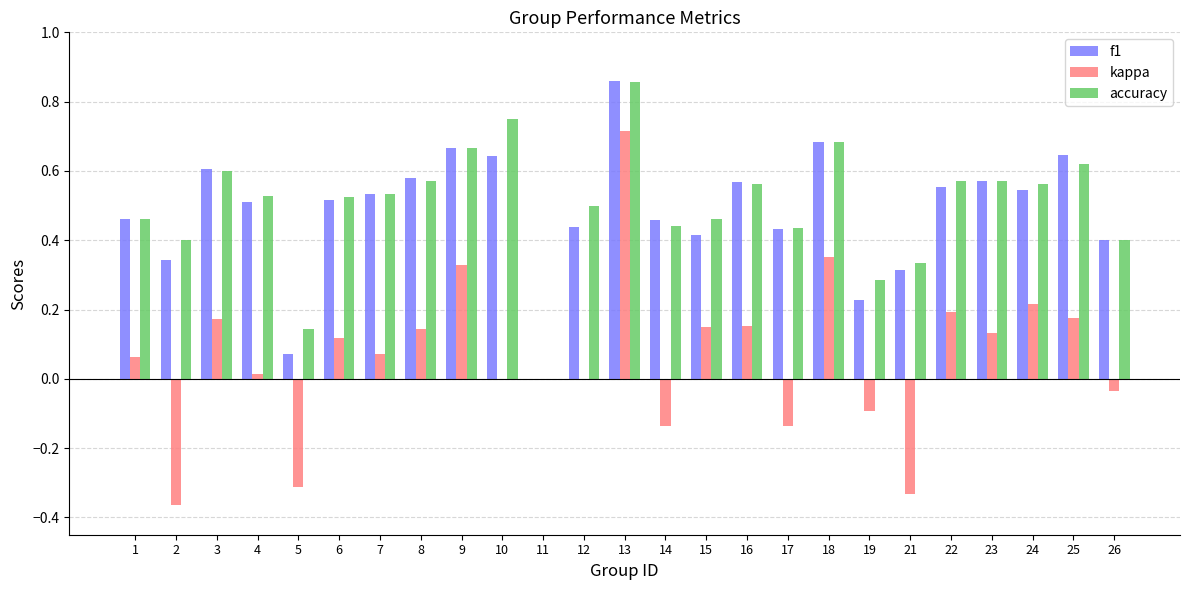

Are the bars horizontal?

No